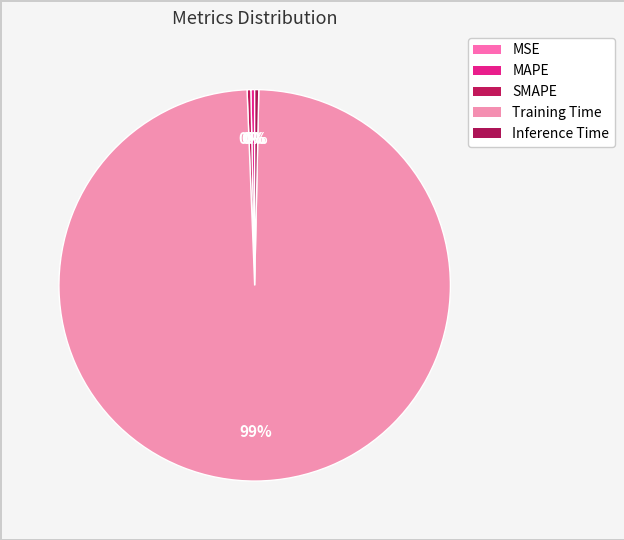

True or false: MAPE accounts for 0% of the total.

True